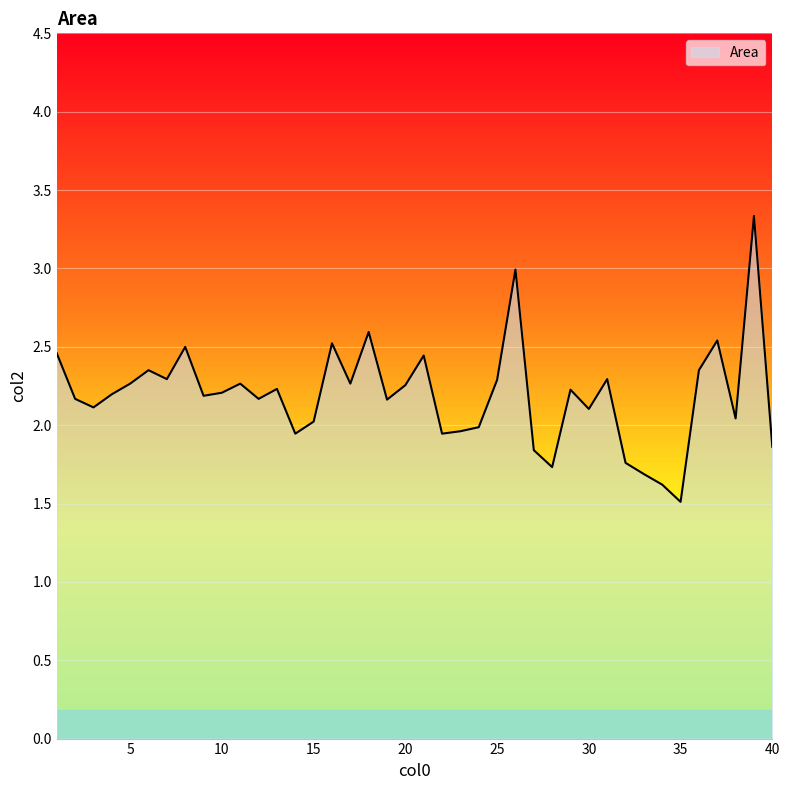

What is the difference between the maximum and second lowest values?

1.7